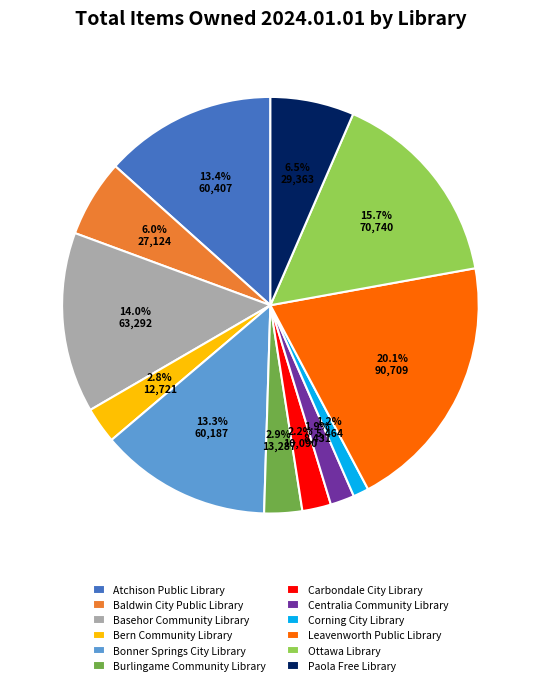

Which has a higher value, Ottawa Library or Carbondale City Library?

Ottawa Library